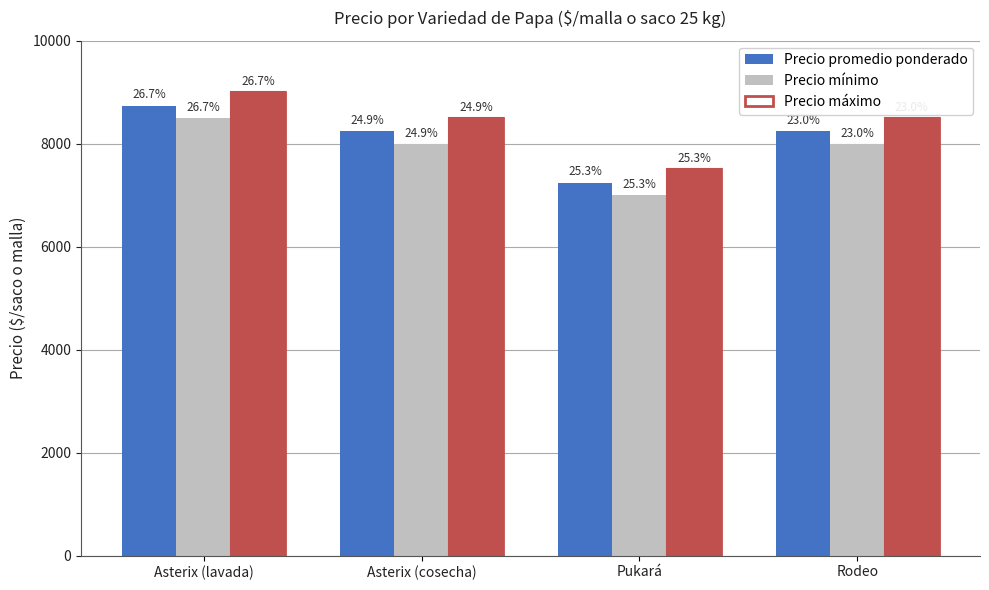

What is the difference between the maximum and minimum values in the Precio mínimo series?

1500